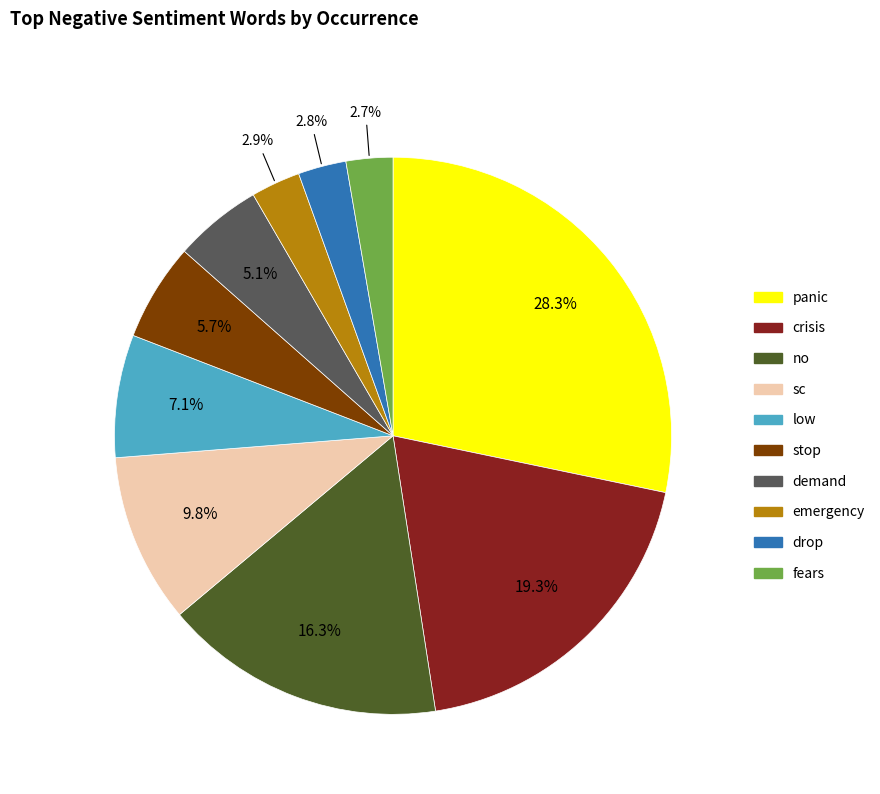

Is stop the majority of the pie?

No